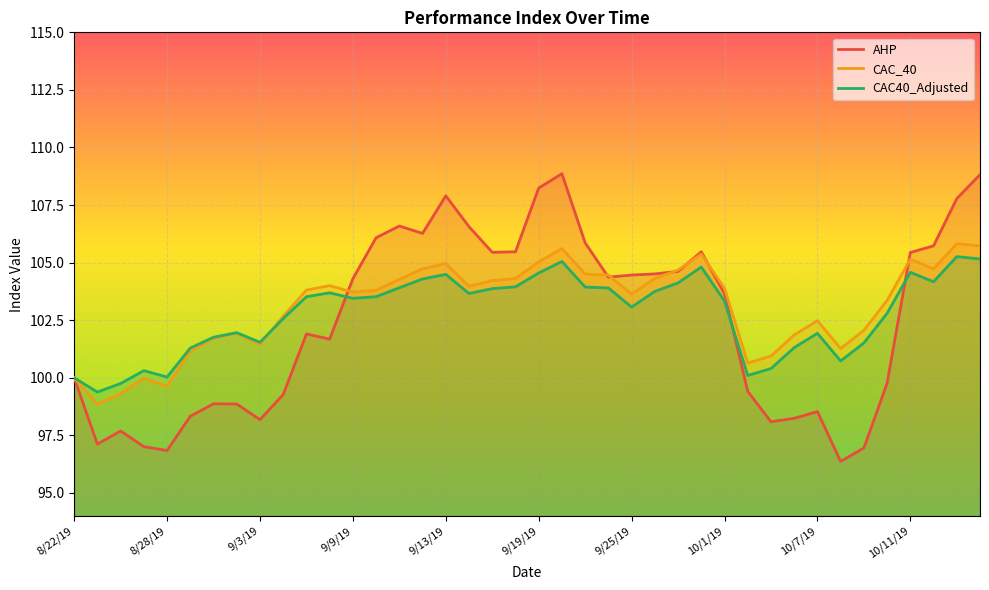

At 9/26/19, list the series in order from largest to smallest.

AHP, CAC_40, CAC40_Adjusted